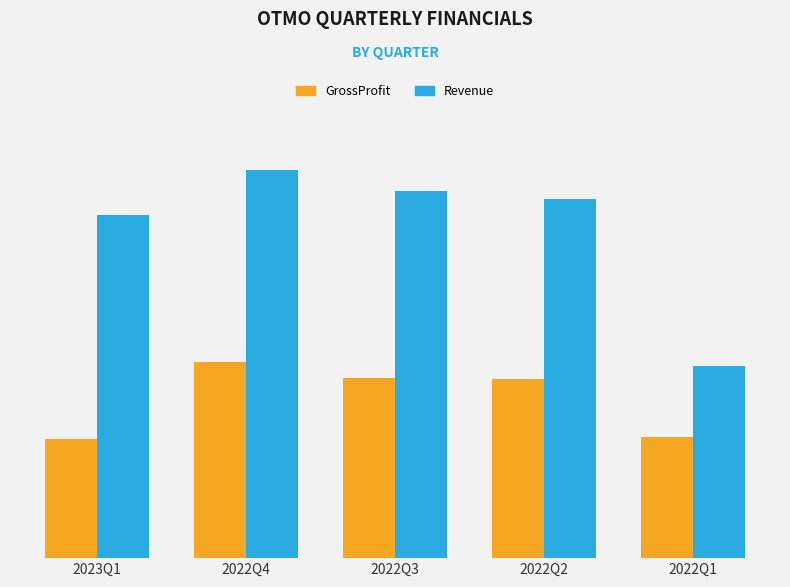

Are the bars grouped side by side (vs. stacked)?

Yes